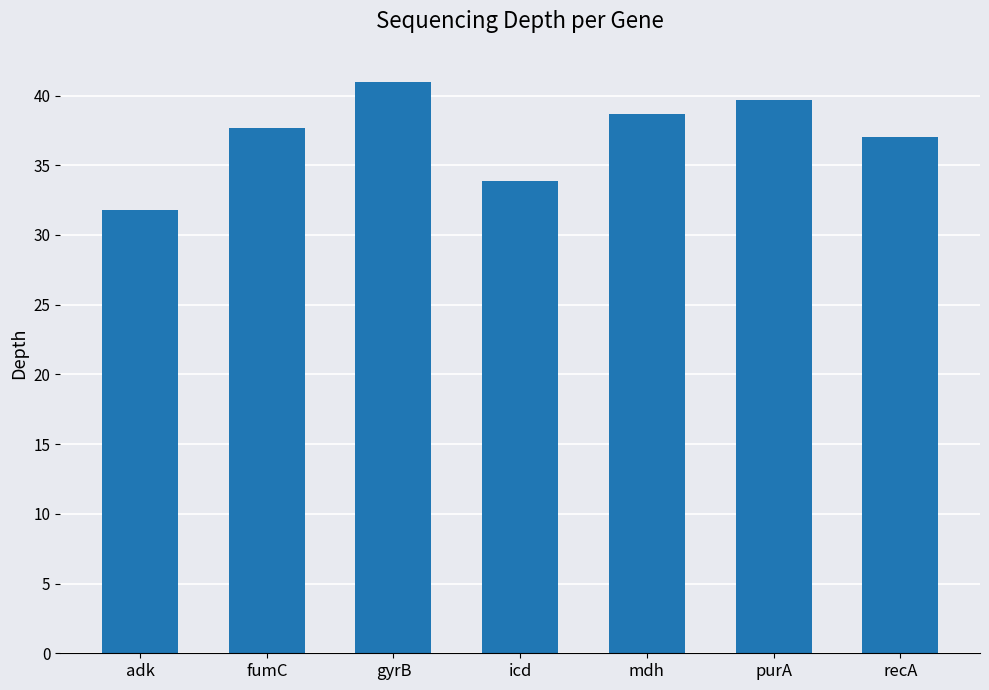

What is the label of the 7th bar from the left?

recA